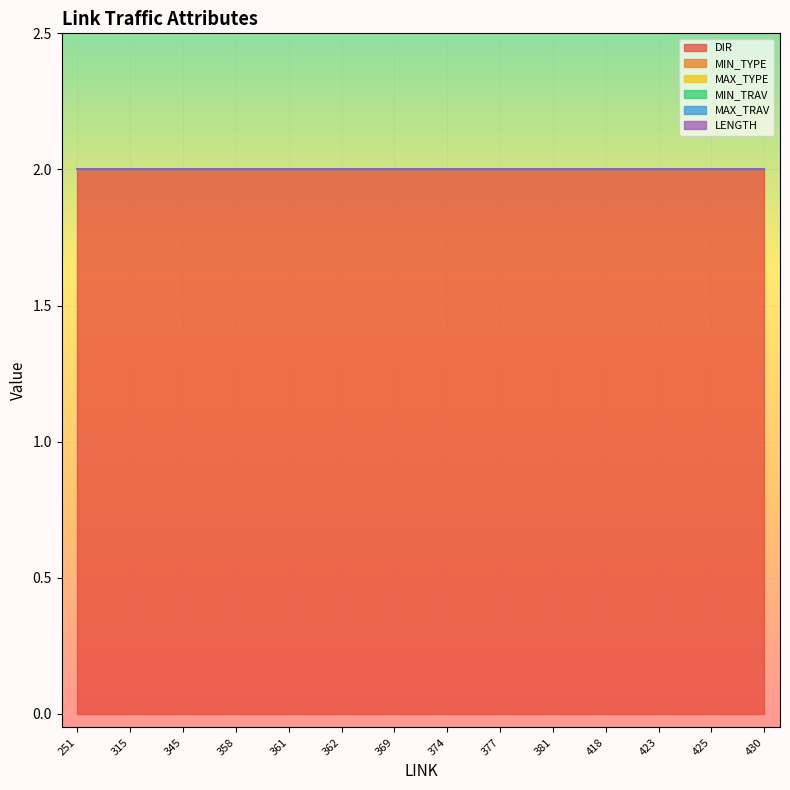

The value of MIN_TRAV at 361 is 0. True or false?

True